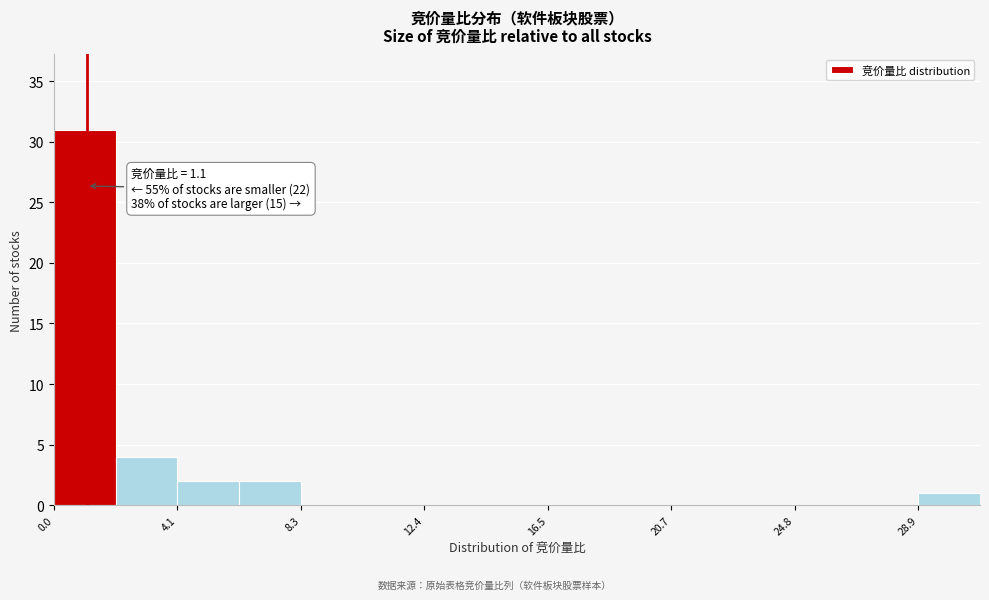

Over which range of the x-axis is the bar tallest?

0.0 to 2.0